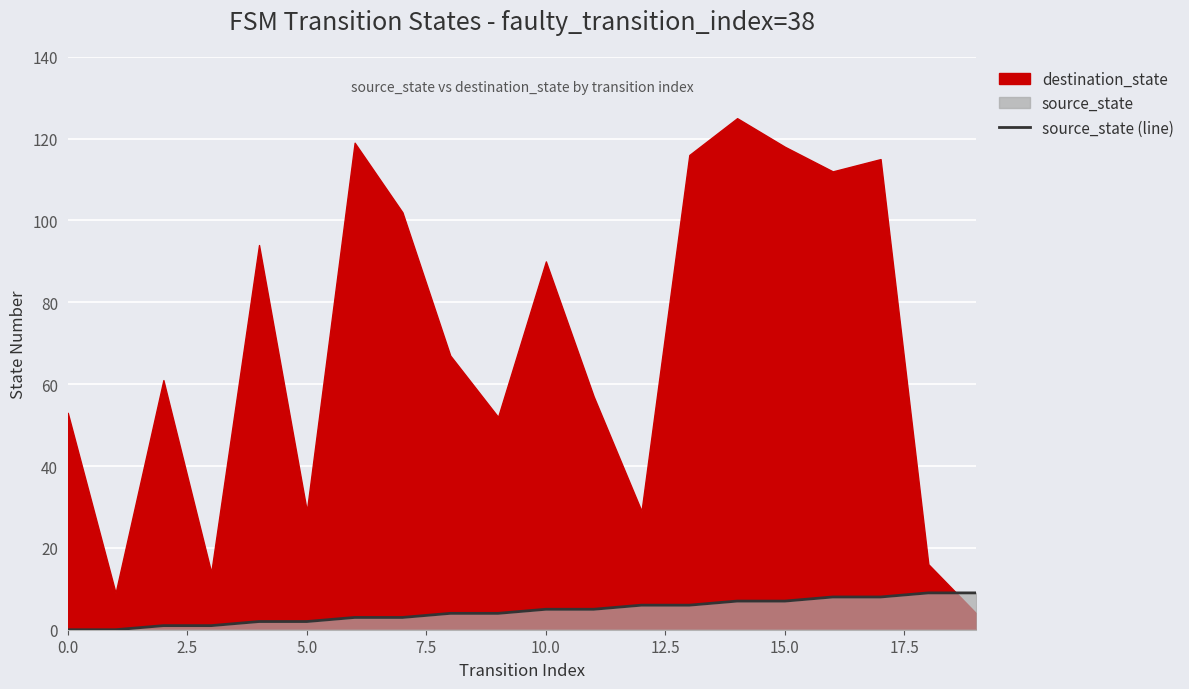

Is it true that the value at 0.0 is -3?

False